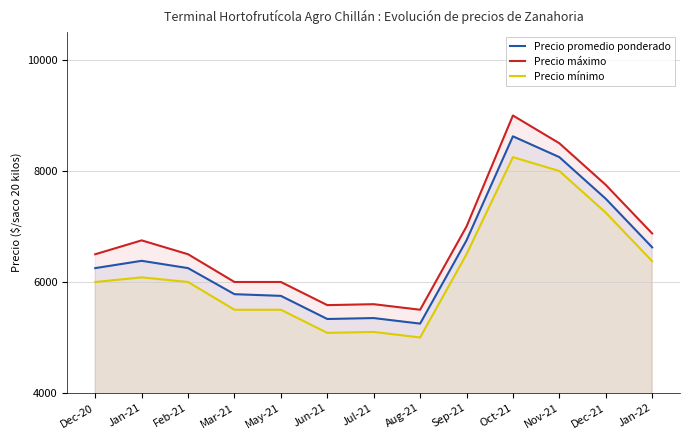

At which category does Precio máximo reach its first local valley?

Jun-21